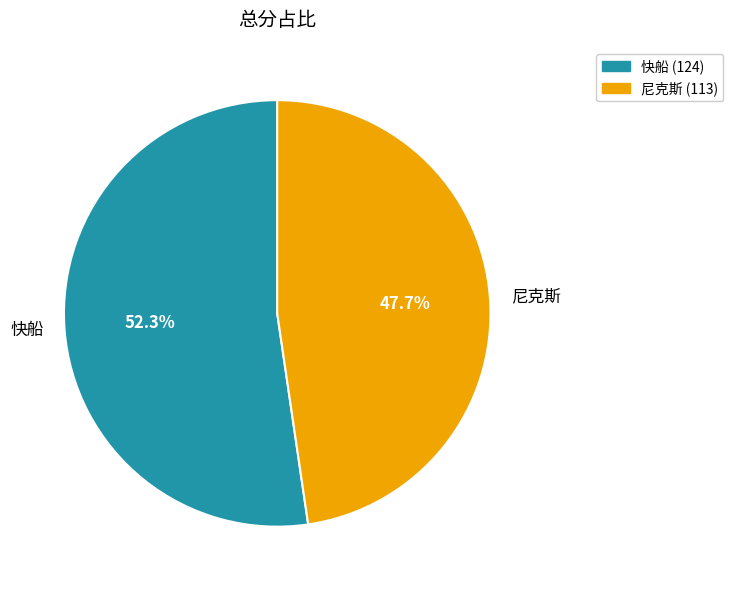

Rank the categories by value from lowest to highest.

尼克斯, 快船